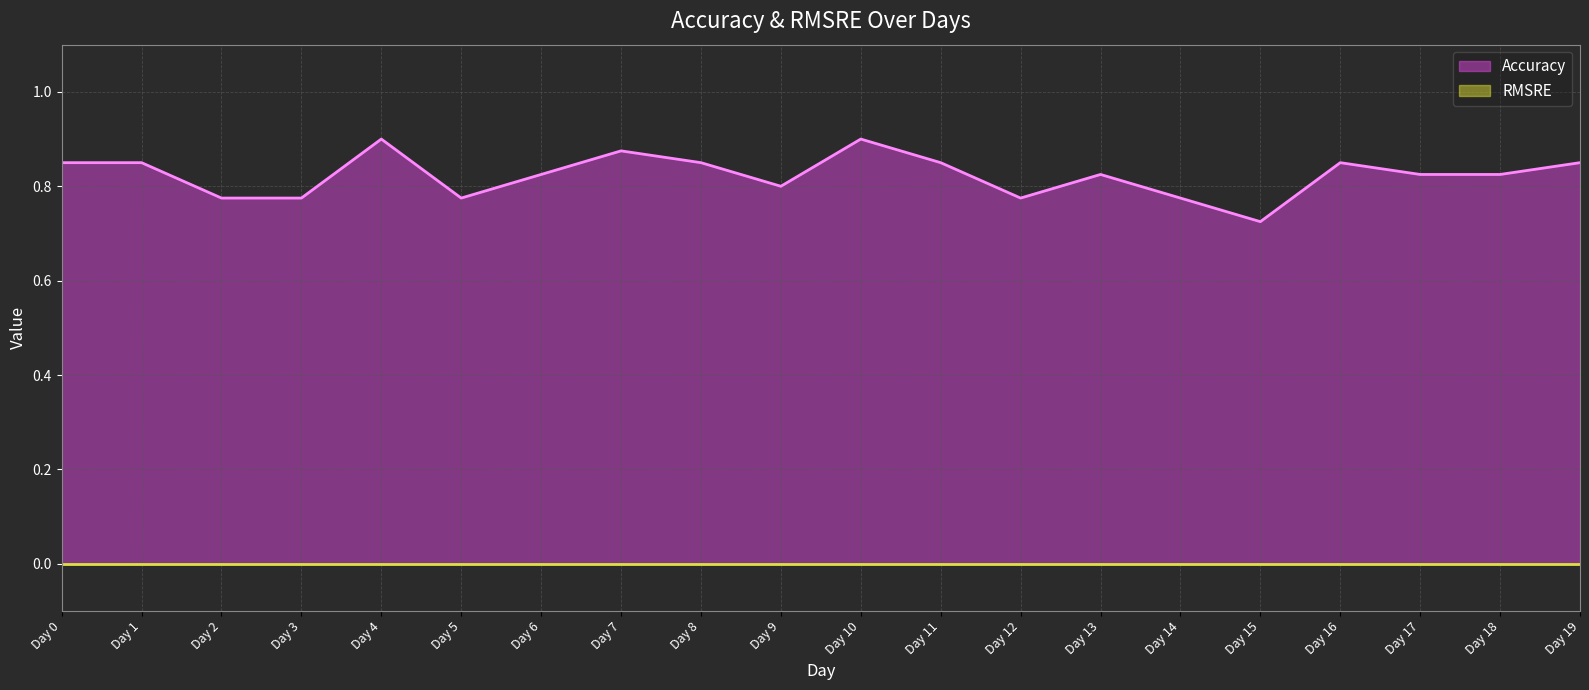

What is the value of the 5th point from the left?

0.9